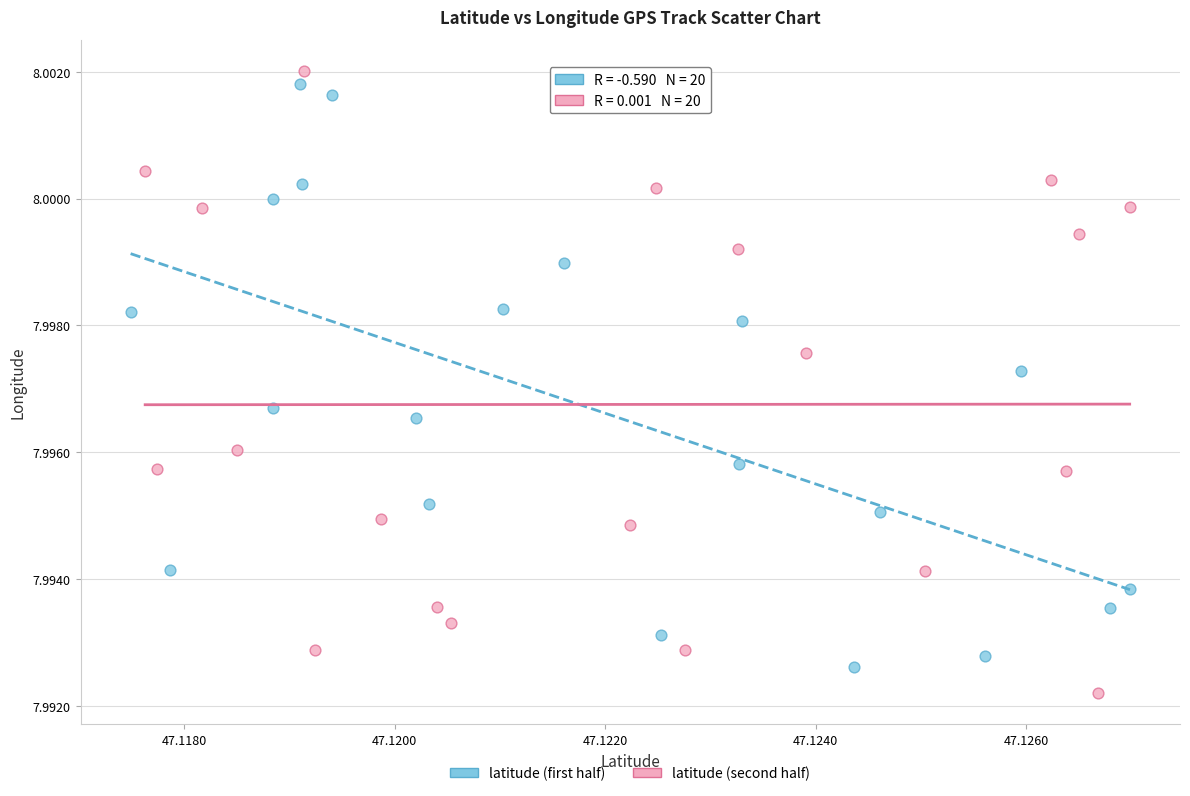

Which series reaches the maximum Y coordinate?

latitude (second half)